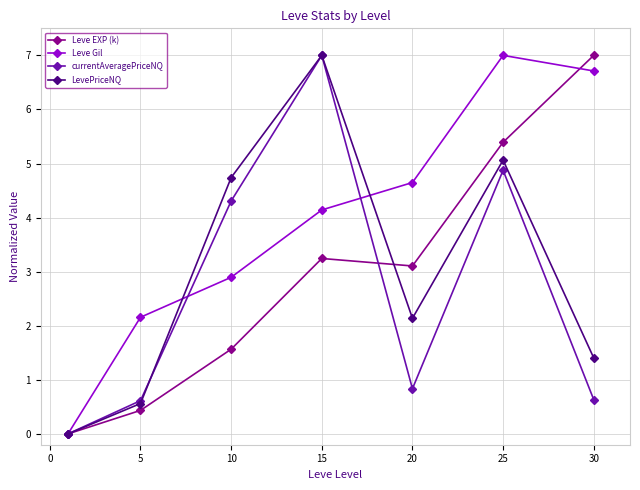

Which series has the largest total across all categories?

Leve Gil